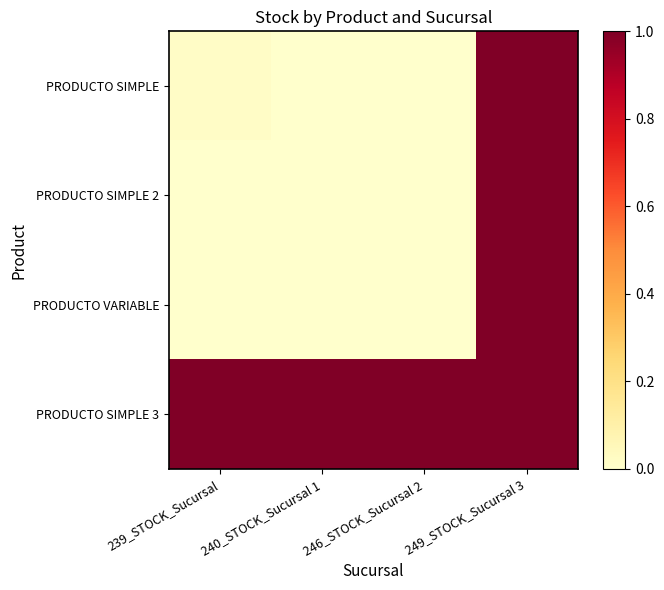

Rank the series by their maximum value, from highest to lowest.

PRODUCTO SIMPLE, PRODUCTO SIMPLE 2, PRODUCTO VARIABLE, PRODUCTO SIMPLE 3